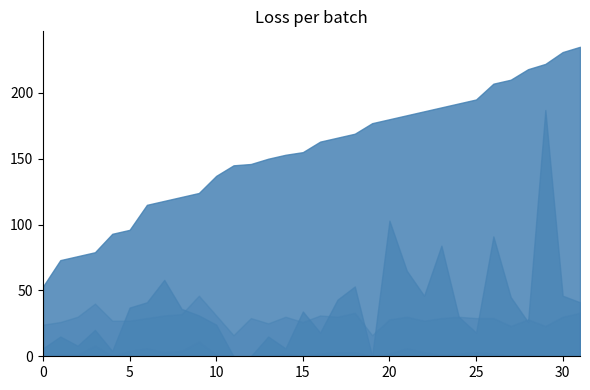

True or false: Stoped_Time has more than 2 interior local peaks.

True